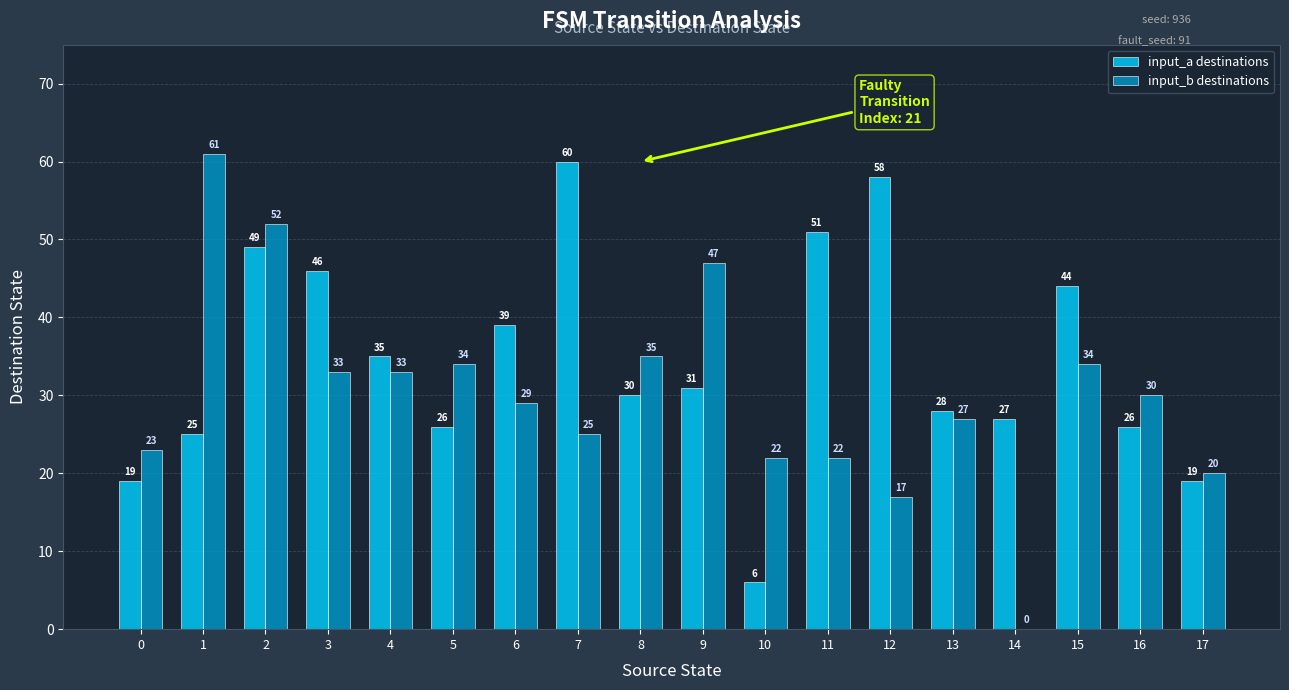

What is the total value across all series at 15?

78